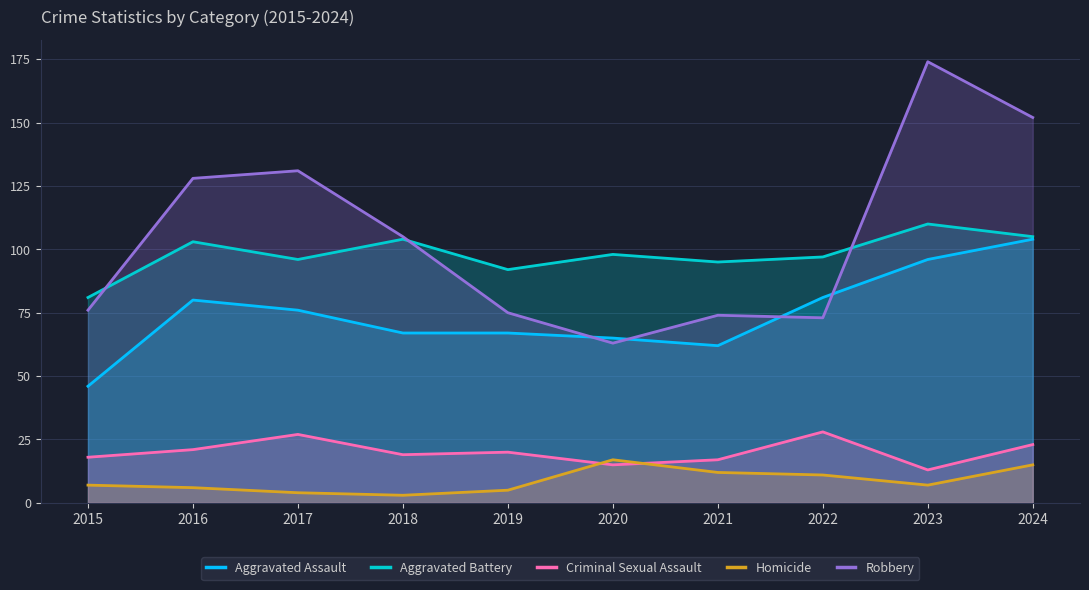

Is it true that Robbery equals 42 at 2015?

False